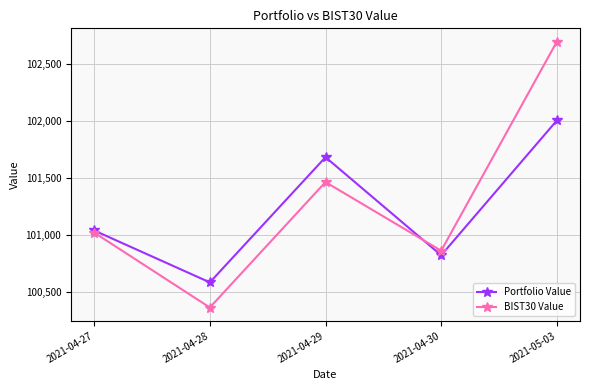

At which category does the chart reach its peak across all series?

2021-05-03